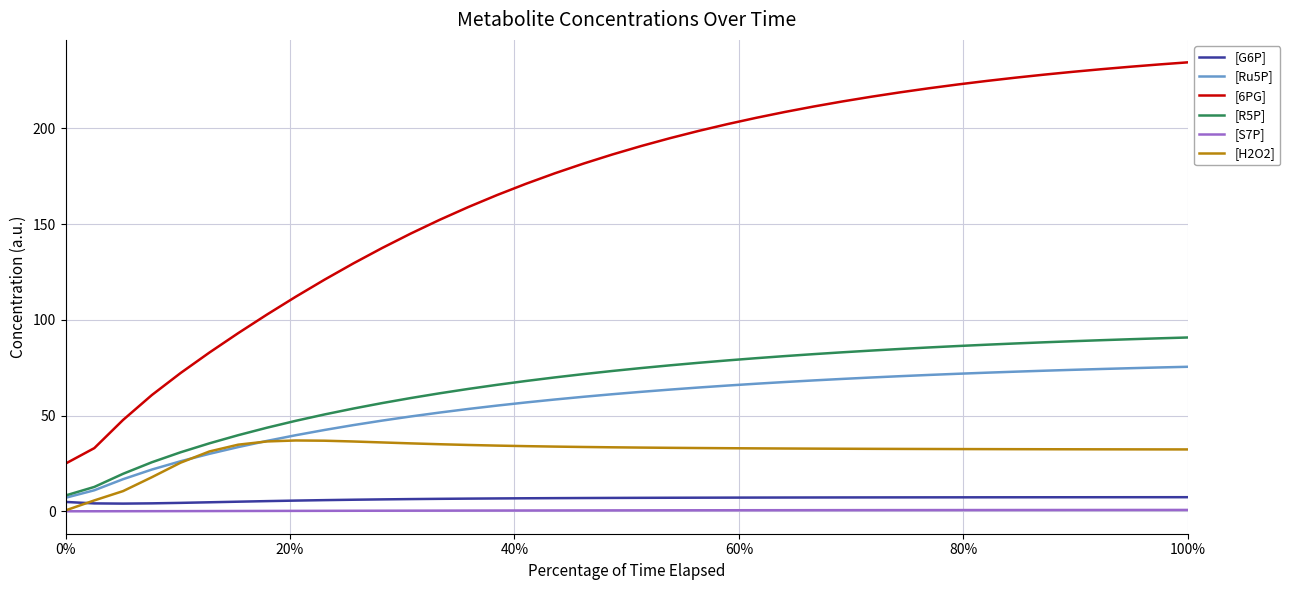

True or false: [6PG] and [R5P] intersect in this chart.

False